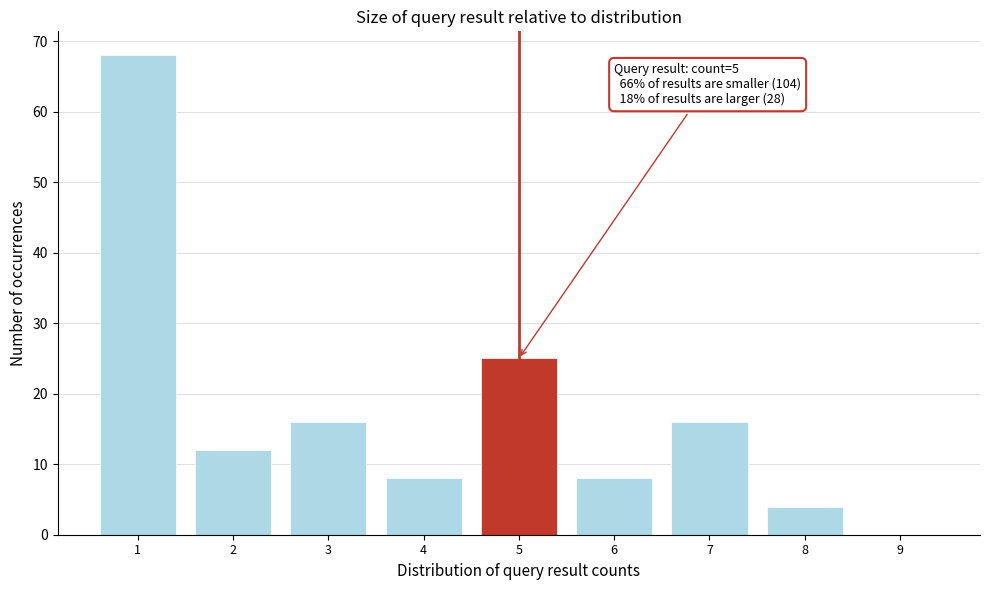

Reading left to right, what are all the values shown in this chart?

1=68	2=12	3=16	4=8	5=25	6=8	7=16	8=4	9=0